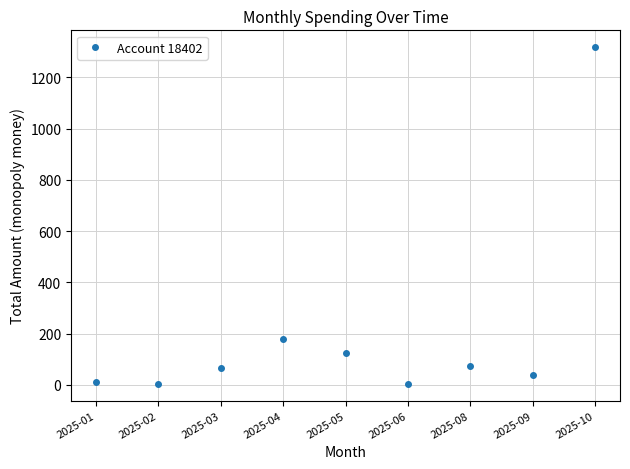

How many interior local peaks (higher than both neighbors) does the data have?

2